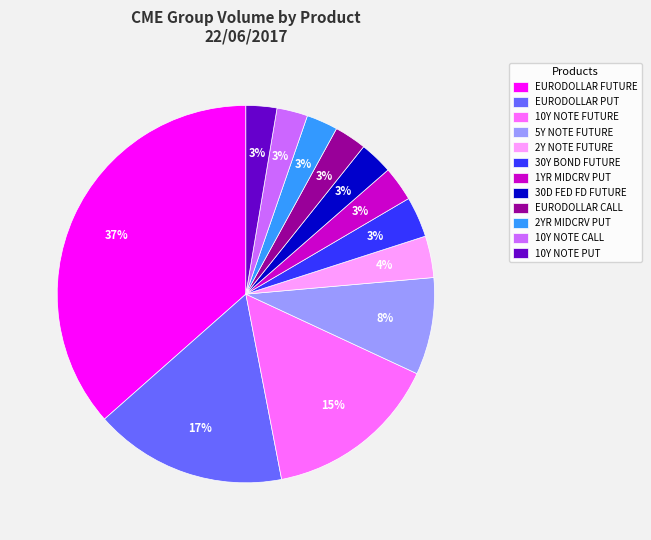

Between 2Y NOTE FUTURE and 2YR MIDCRV PUT, which is larger?

2Y NOTE FUTURE